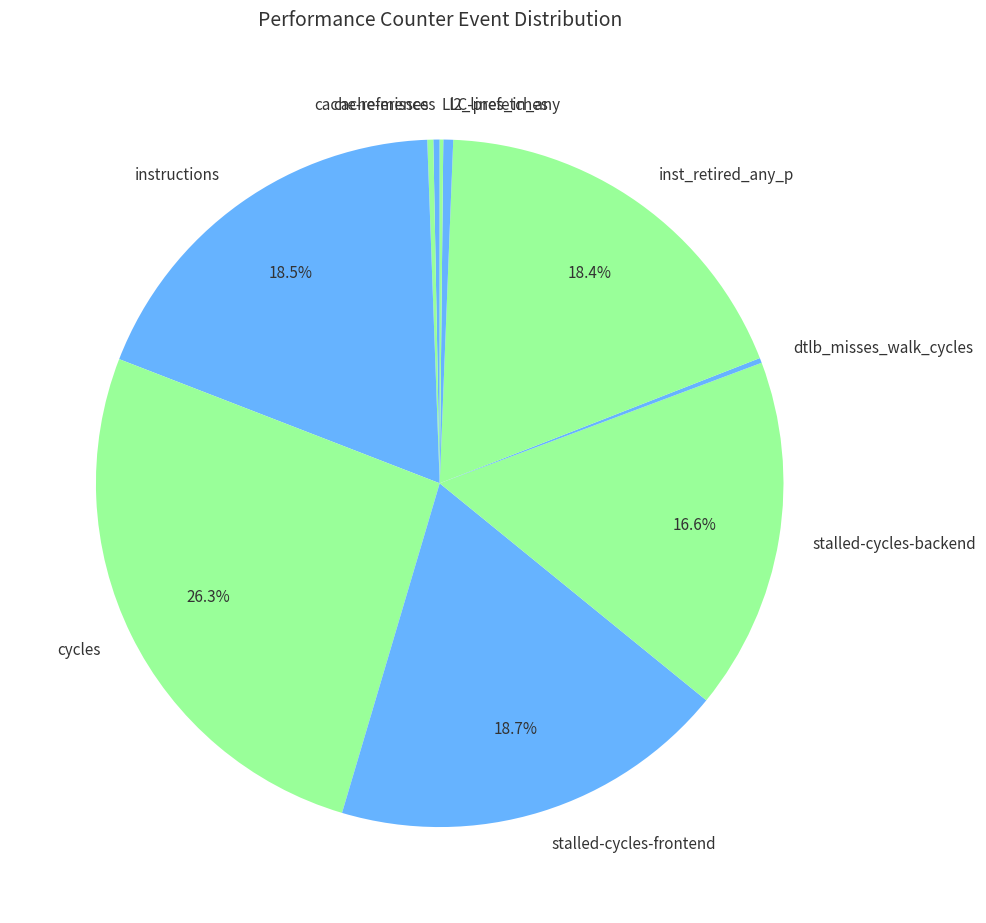

Do cycles and instructions together represent more than half of the pie?

No